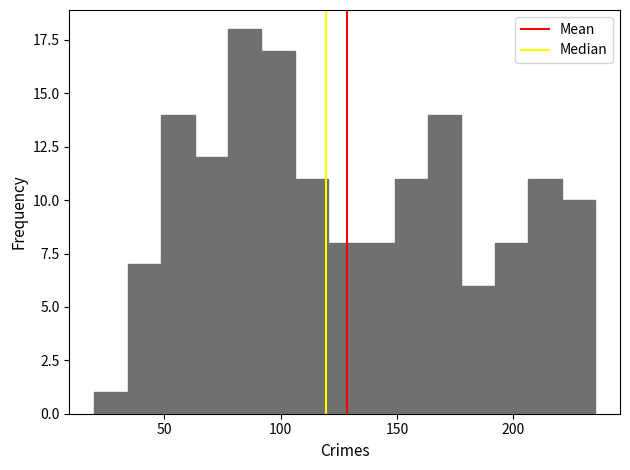

Read against the x-axis, roughly where is the centre of the tallest bar?

85